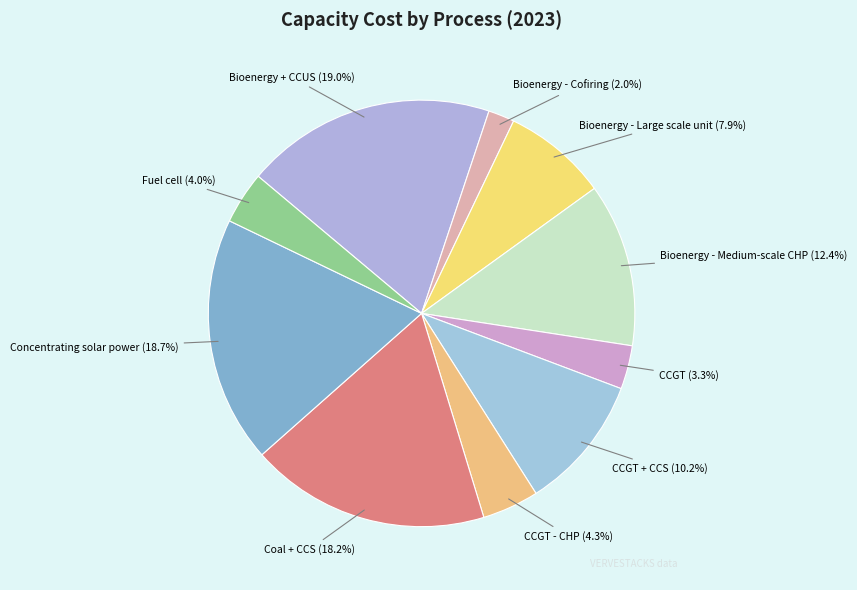

Does CCGT represent more than half of the total?

No